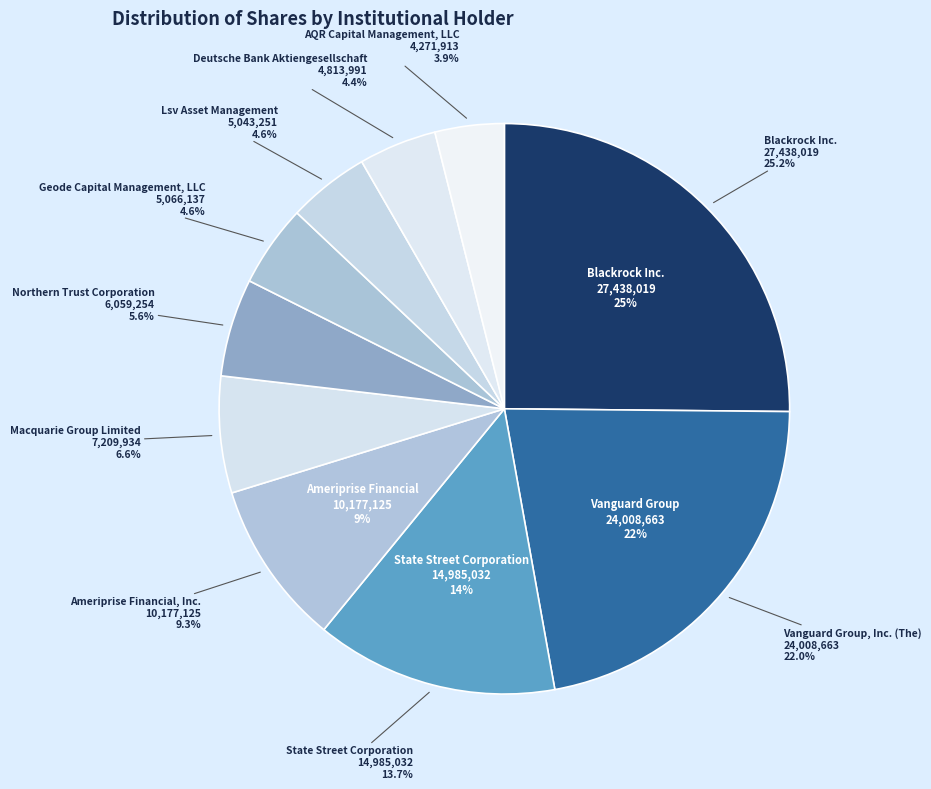

How many segments does this pie chart have?

10